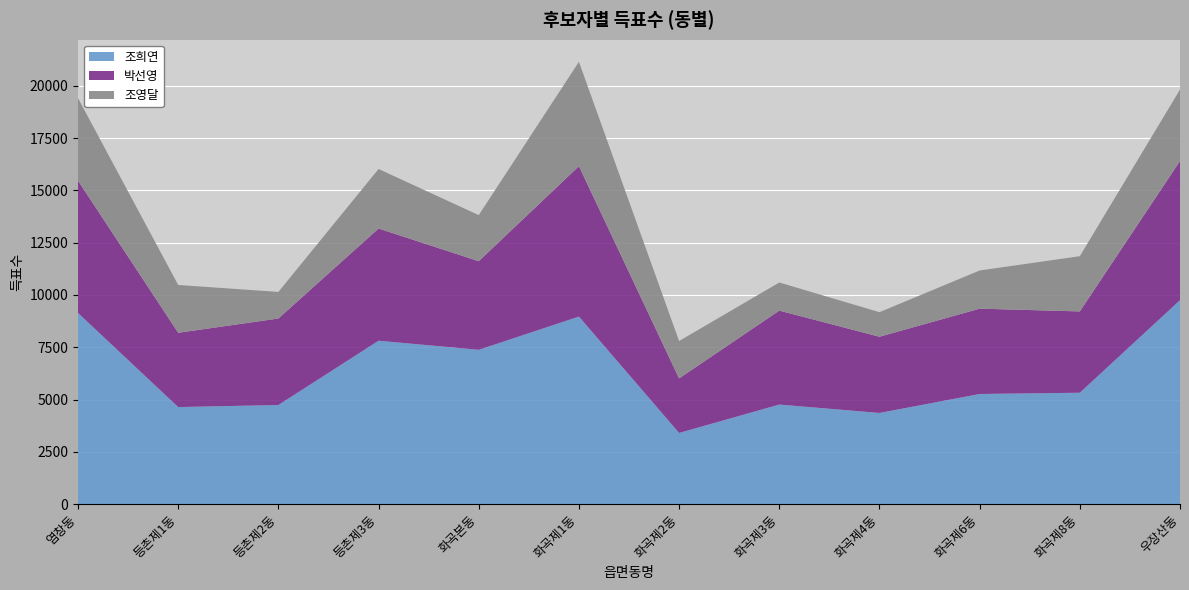

Reading right to left, list all the values displayed in this chart.

조희연: 9752	5325	5265	4358	4760	3401	8968	7378	7813	4738	4639	9140
박선영: 6653	3889	4081	3645	4493	2609	7195	4238	5366	4137	3554	6326
조영달: 3420	2642	1826	1175	1345	1788	4990	2205	2848	1272	2286	3947